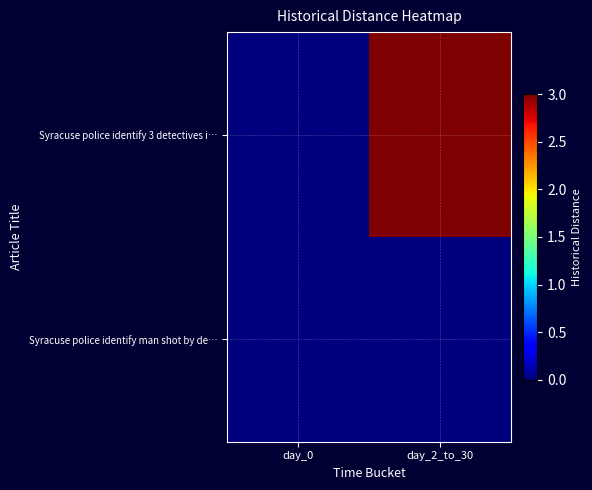

Which label corresponds to the smallest value in the chart?

day_0